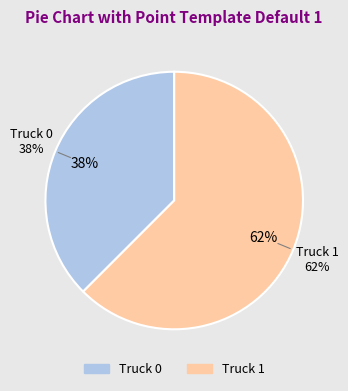

What portion of the pie excludes Truck 1?

37.5%